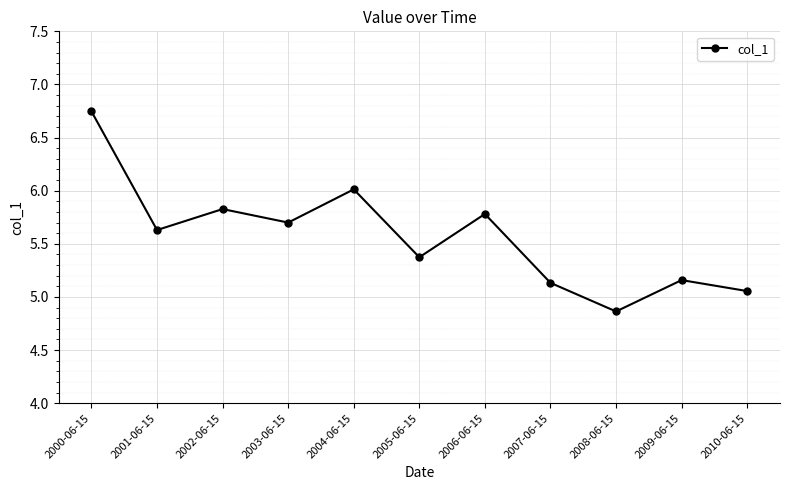

Does the chart have visible grid lines?

Yes